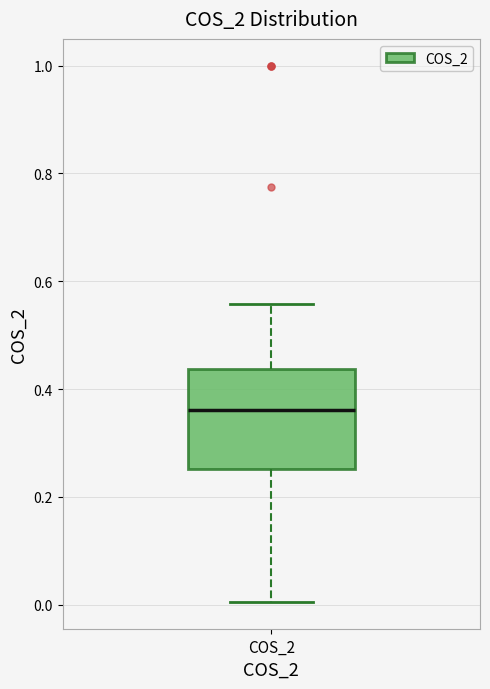

Read this box plot against the y-axis: the position of the median line, the range covered by the box, and the ends of both whiskers. The values are not printed on the chart, so give them approximately, as read against the axis.

median 0.36, box 0.26 to 0.44, whiskers 0.00 to 0.56